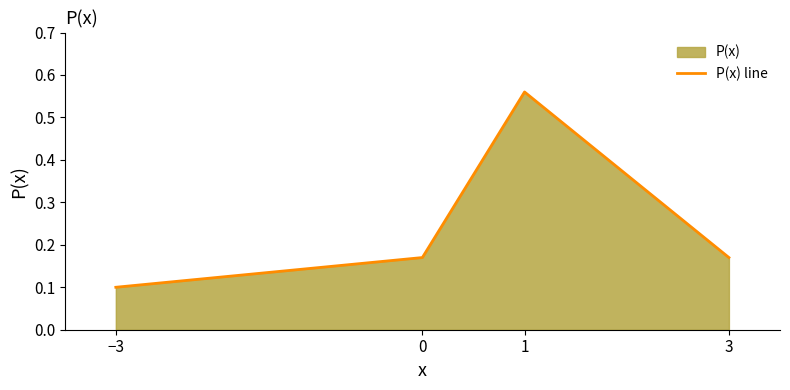

What value does the data have at 0?

0.2